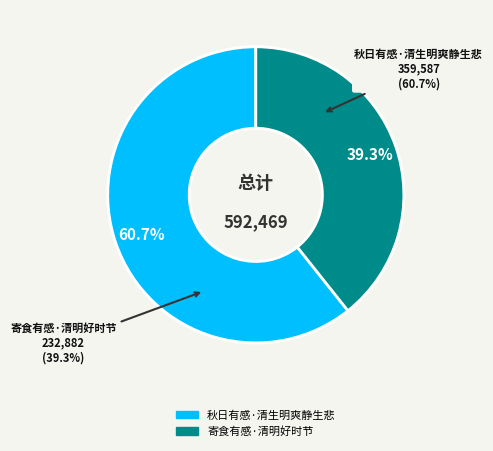

Which category accounts for the majority?

秋日有感·清生明爽静生悲